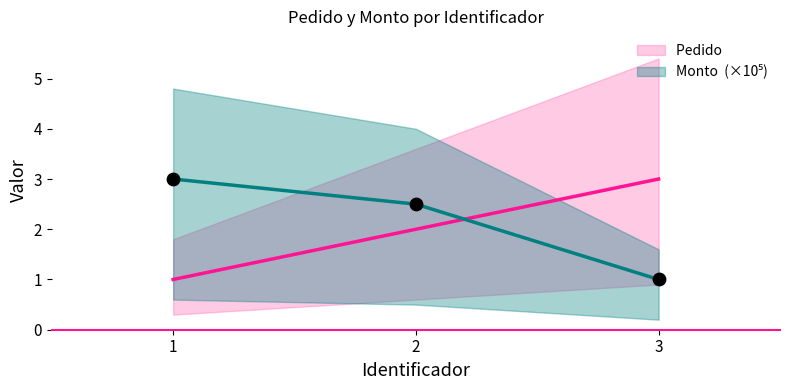

At how many categories does at least one series exceed 1?

3